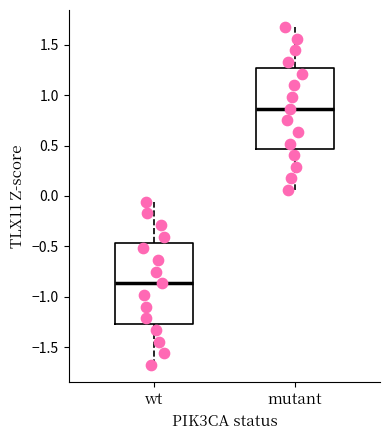

Where does the lower whisker of the box for wt end on the y-axis? The values are not printed on the chart, so give them approximately, as read against the axis.

-1.70